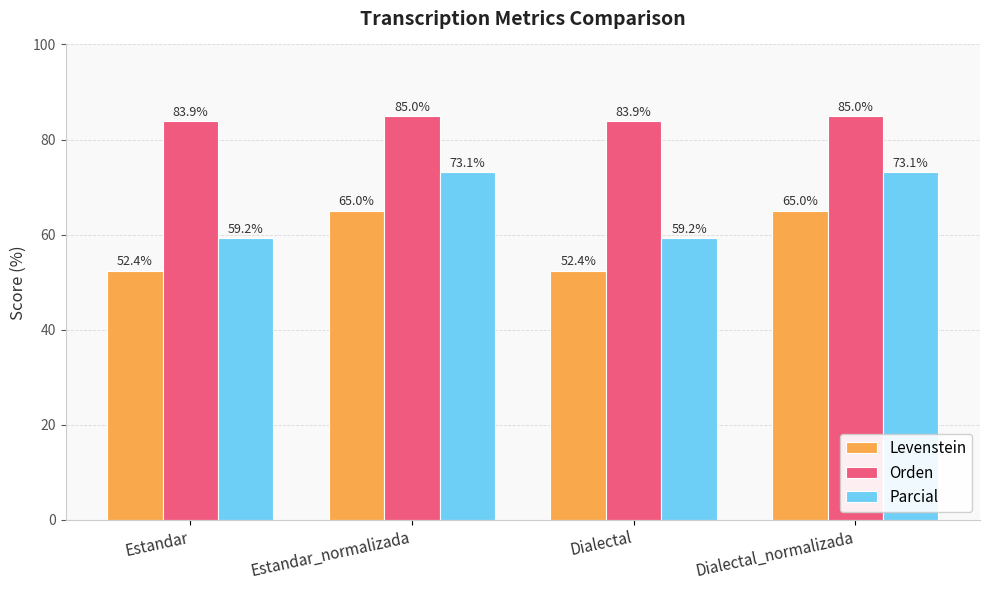

Which series has the widest spread of values?

Parcial